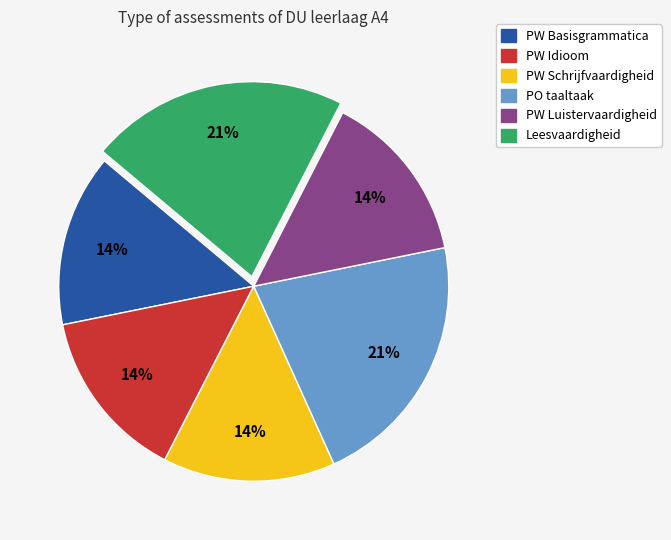

Between PW Idioom and PO taaltaak, which is larger?

PO taaltaak